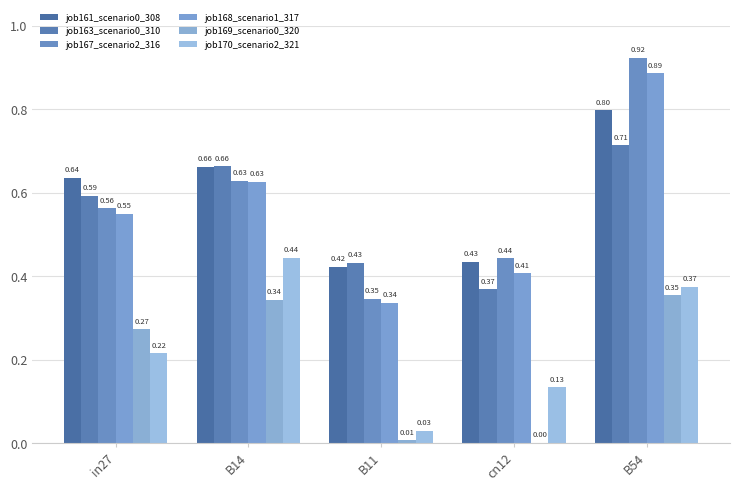

What is the spread (max minus min) of values at cn12?

0.4